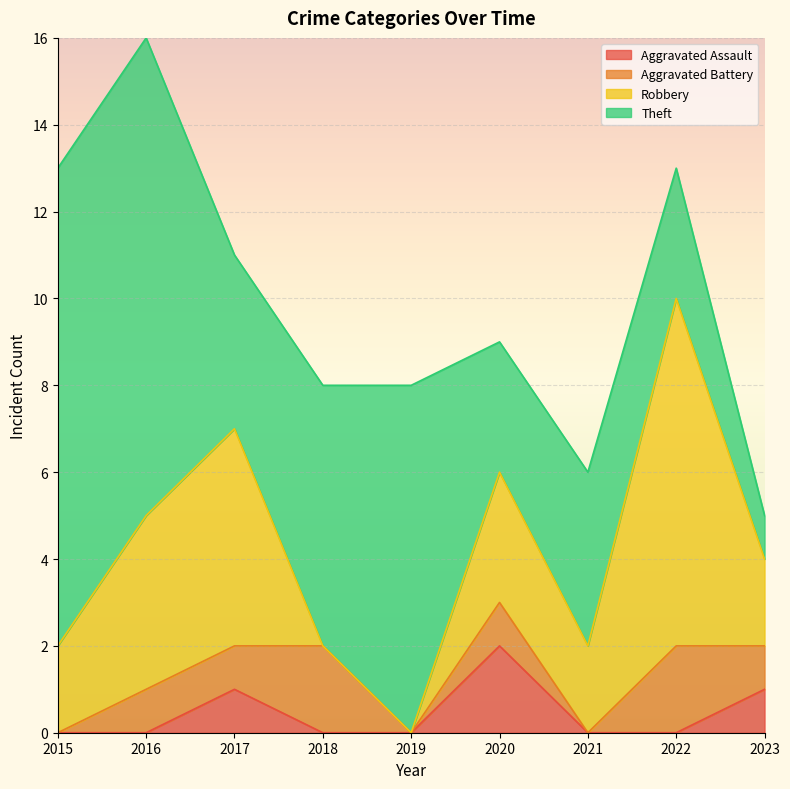

Does the chart display data point markers on the line(s)?

No